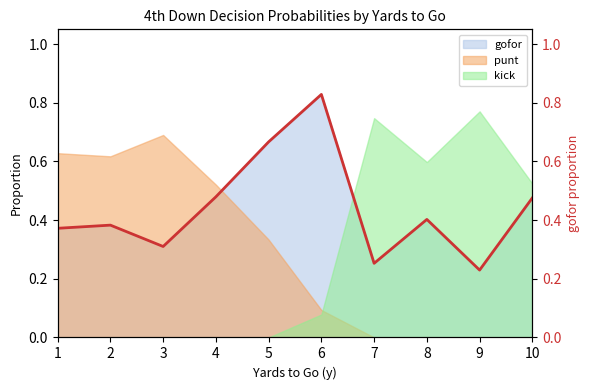

What is the value of the 7th point from the left?

0.3